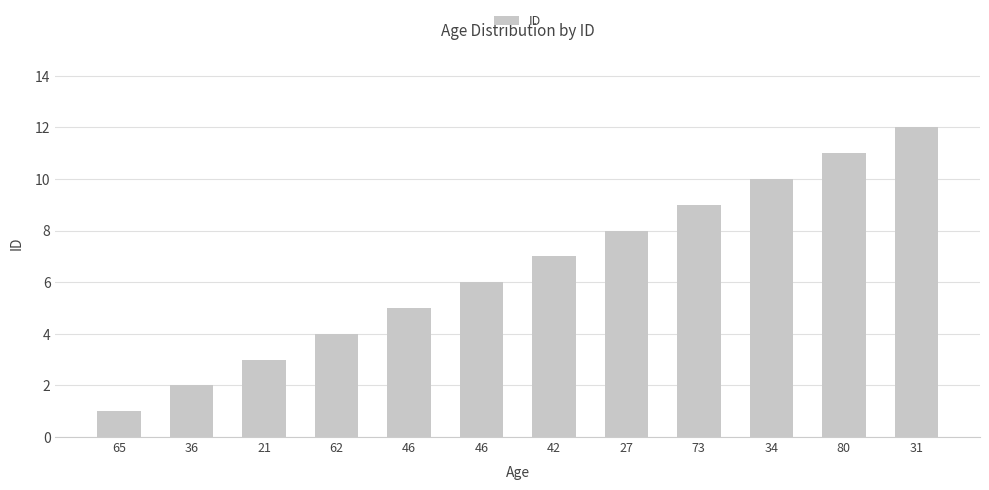

How many bars are there in total?

12